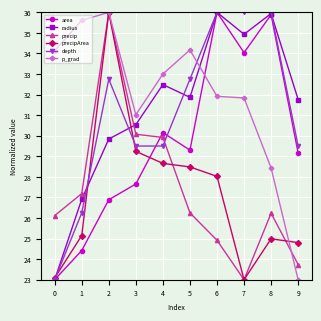

What is the sum of the area values at 5 and 3?

57.0